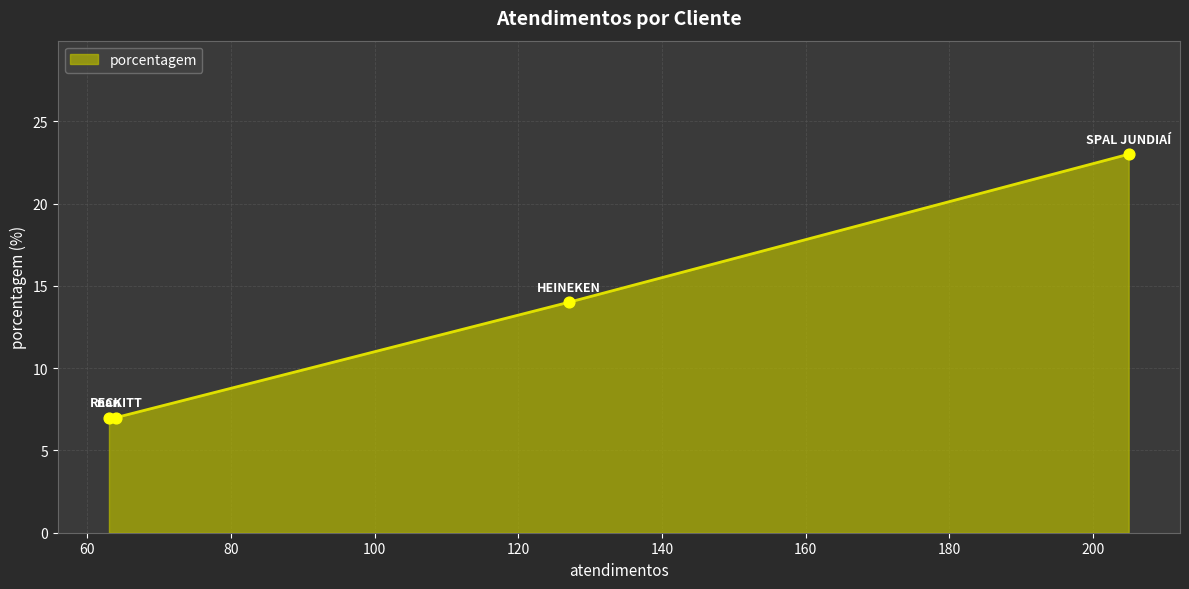

What is the average value?

13